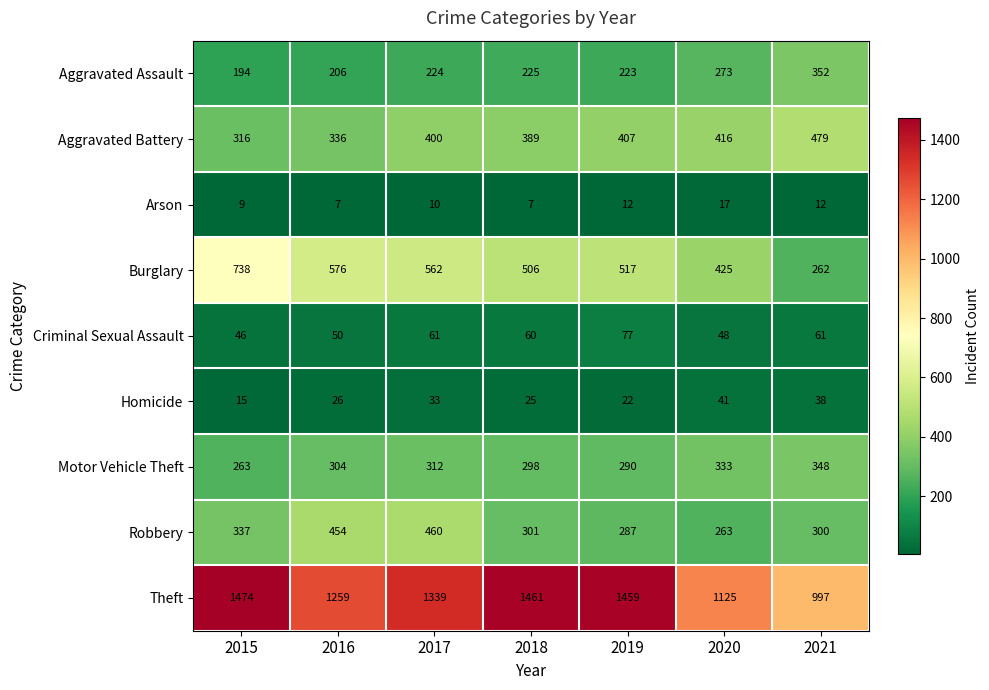

The value of Theft at 2015 is 2552. True or false?

False